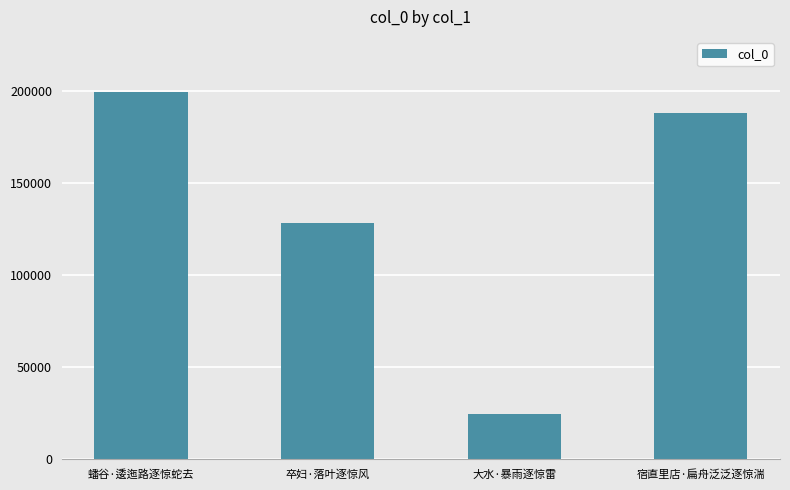

At which label does the data first exceed 187958?

蟠谷·逶迤路逐惊蛇去